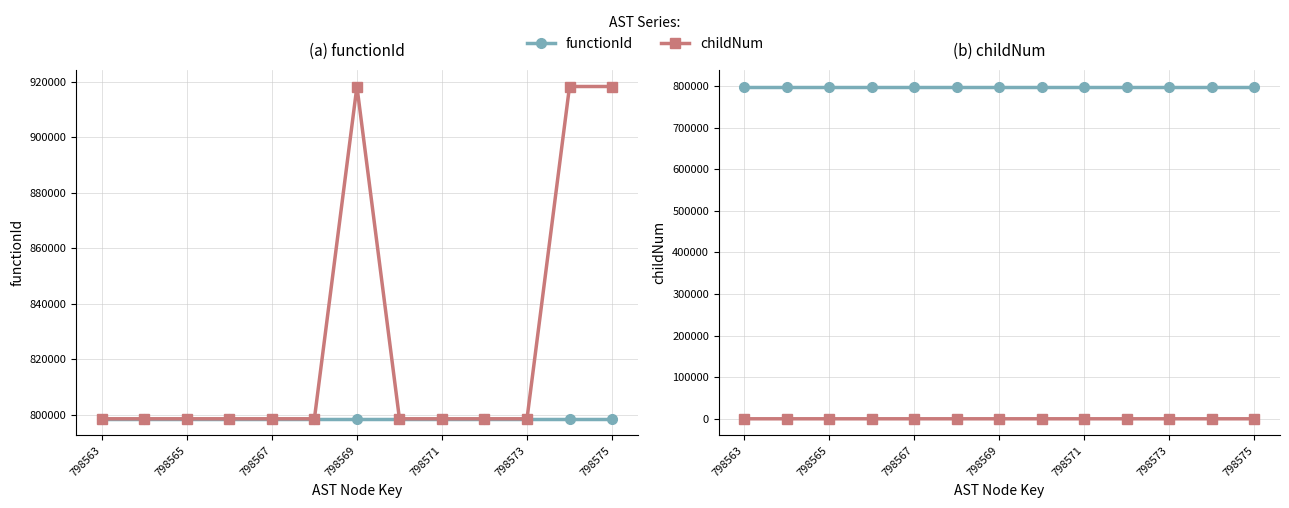

How many positive values does the childNum series have?

3